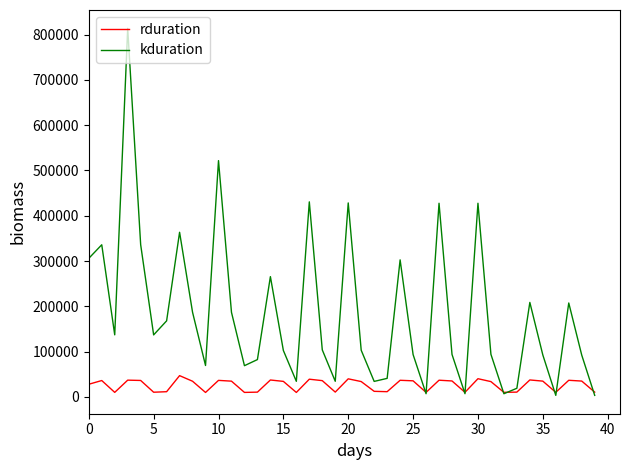

Rank the series by their maximum value, from lowest to highest.

rduration, kduration